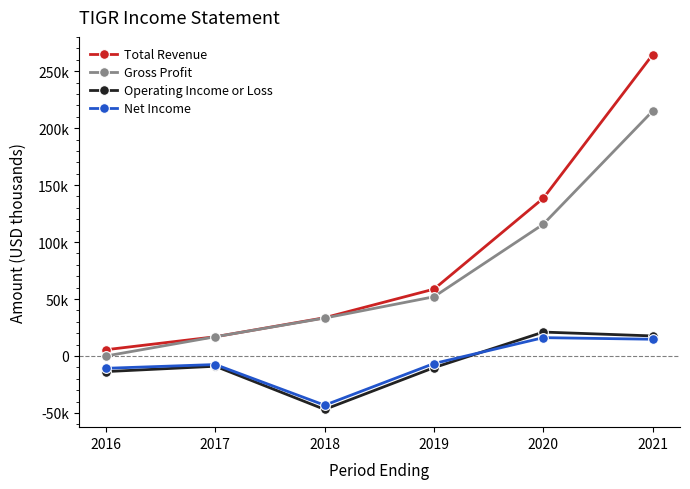

What is the value of the Operating Income or Loss point at the 4th from the left?

-10200